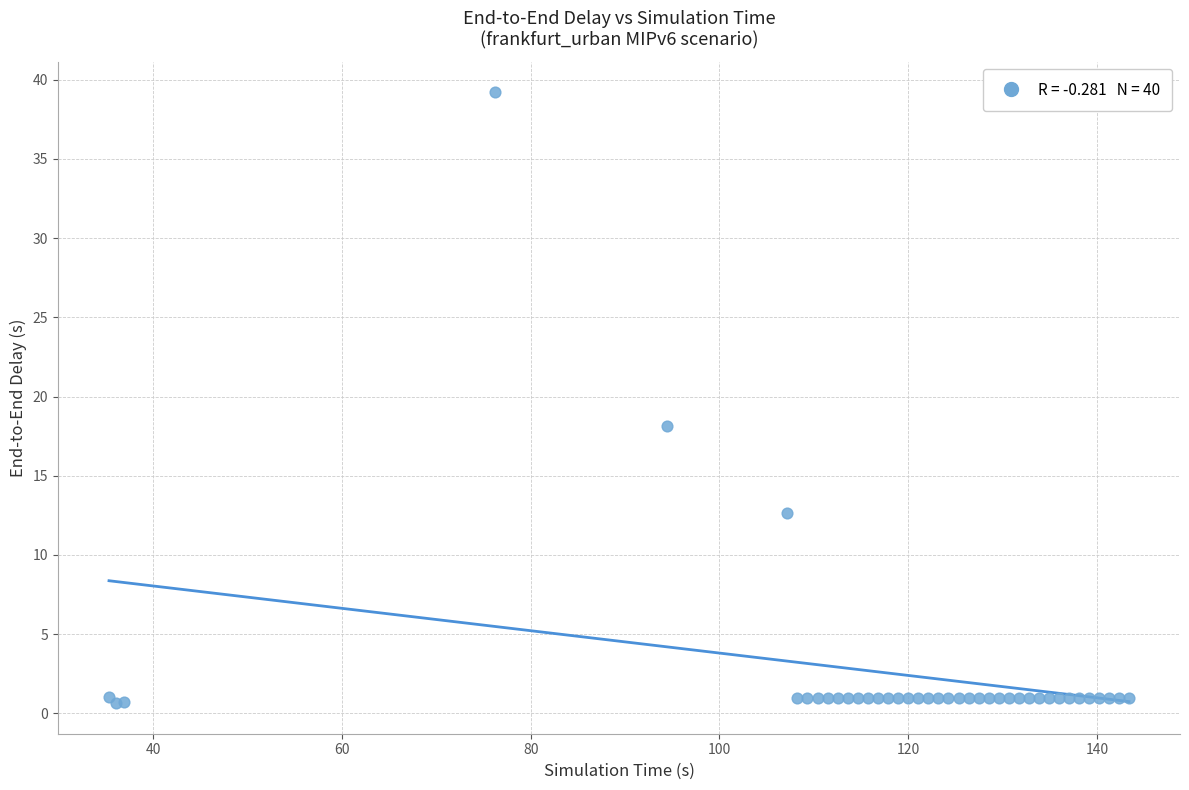

What Y value in the scatter plot is closest to 19?

18.1